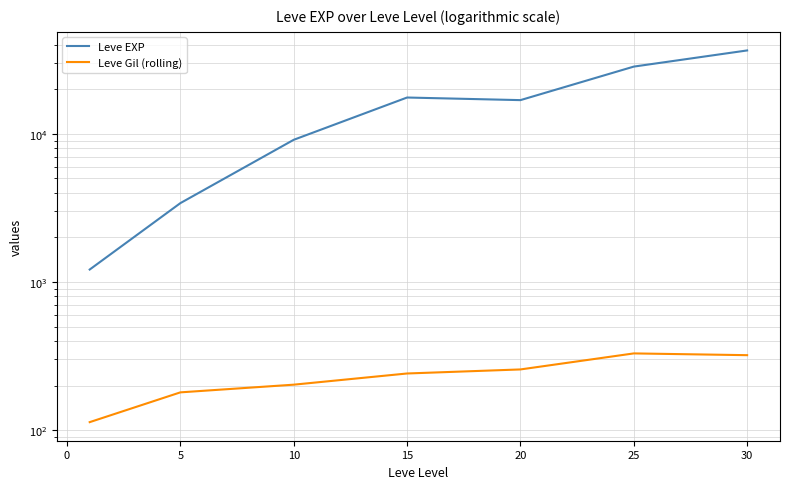

True or false: Leve EXP and Leve Gil (rolling) intersect in this chart.

False